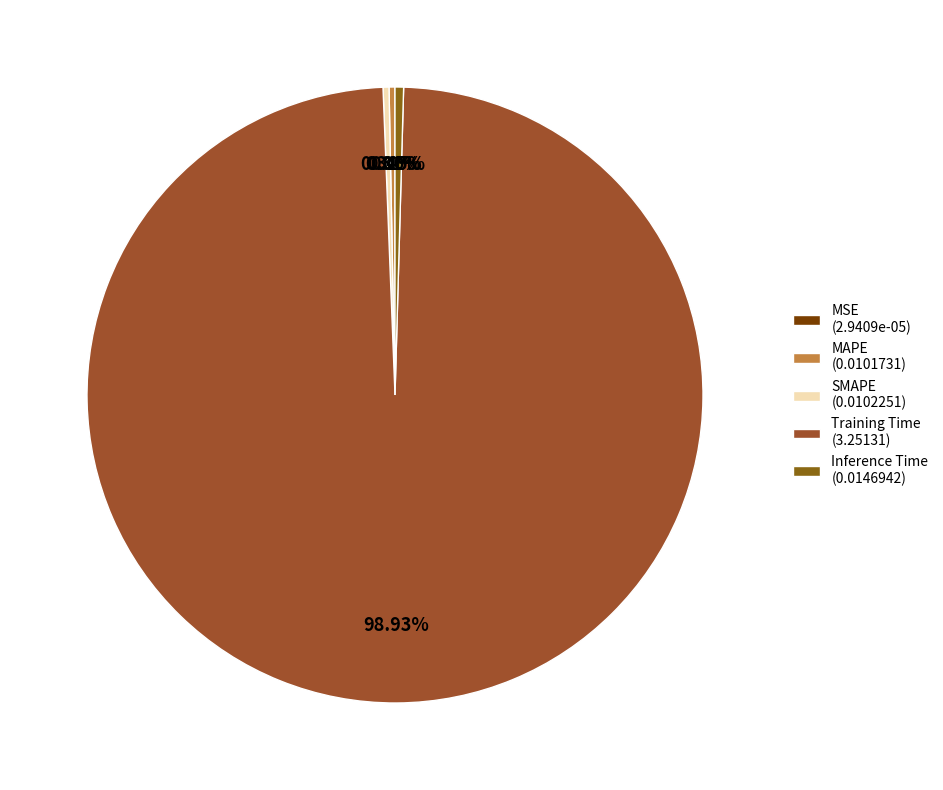

To the nearest percent, what is the average slice percentage?

20%